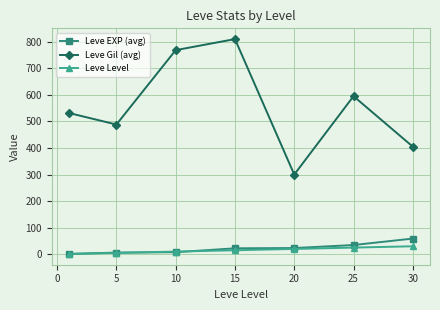

What are all the series names shown in the legend?

Leve EXP (avg), Leve Gil (avg), Leve Level